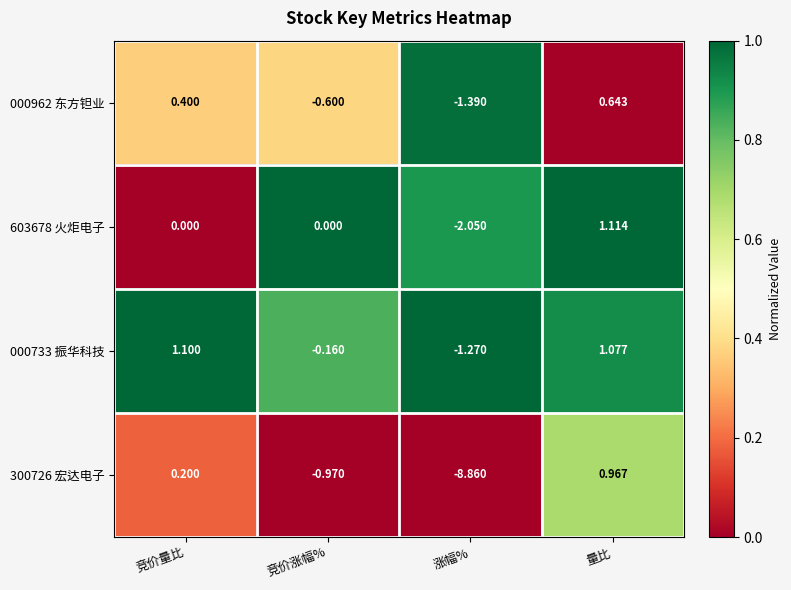

How many data points in 300726 宏达电子 are less than 0?

2